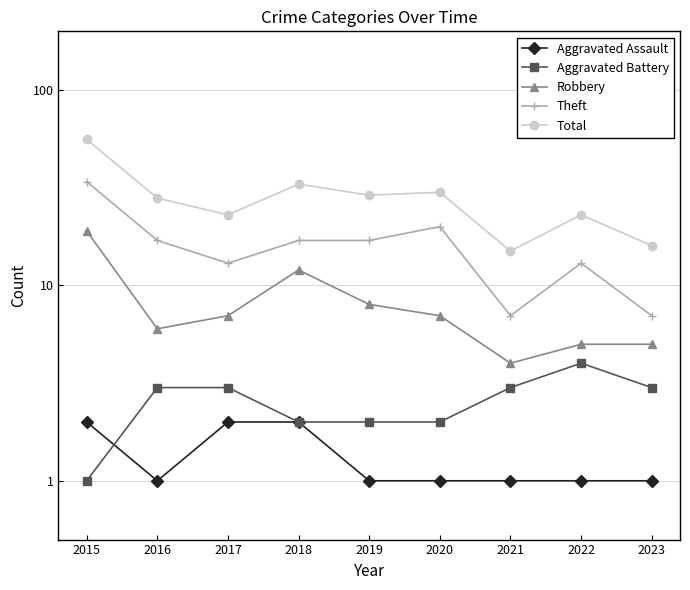

How many distinct data groups are displayed?

5